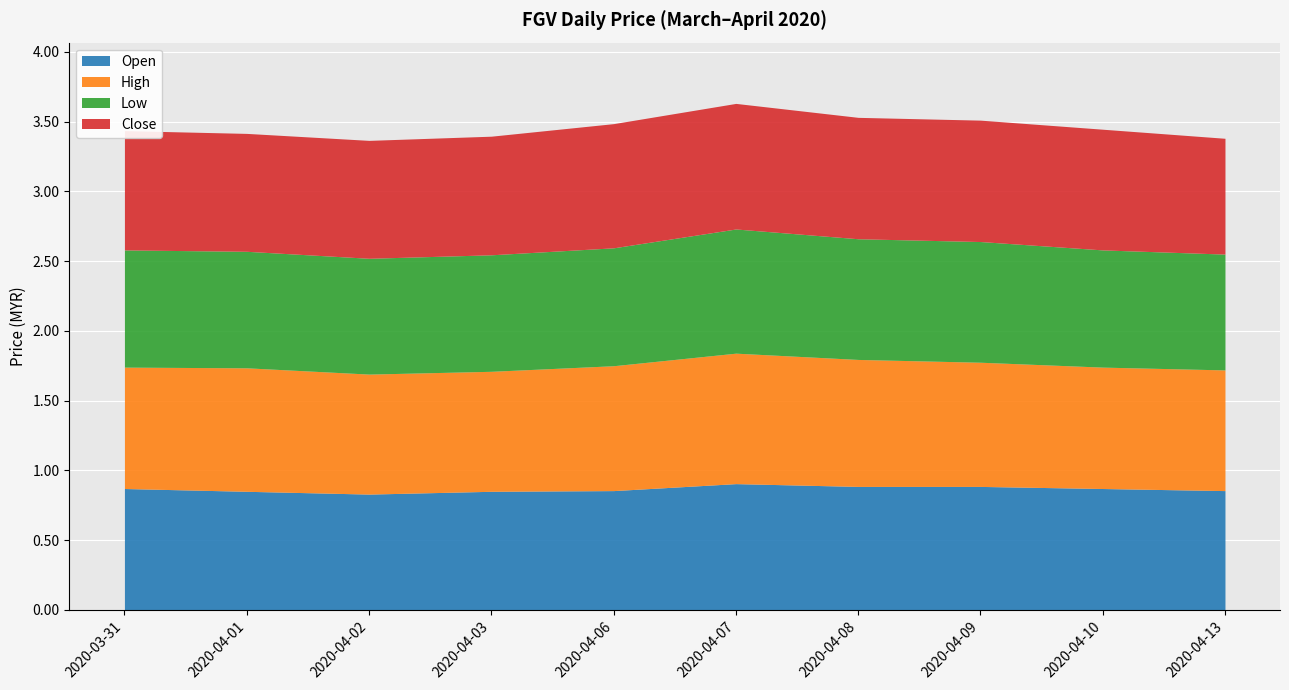

The low series shows 0.9 at 2020-04-08. True or false?

True